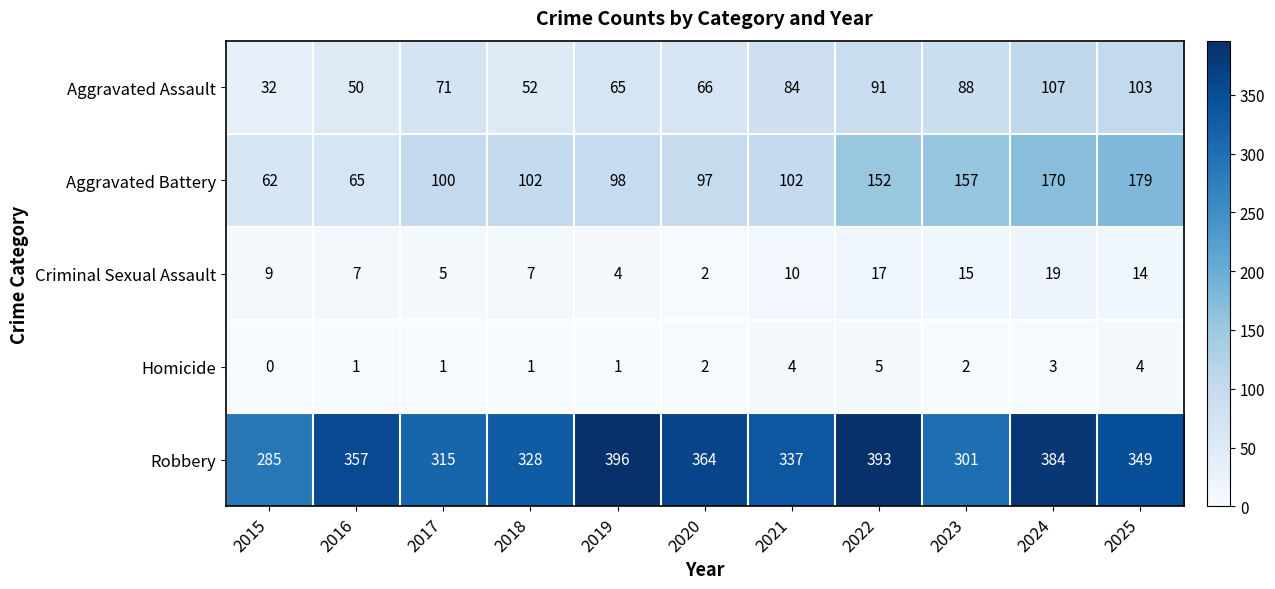

What is the difference between the highest and lowest values at 2023?

299